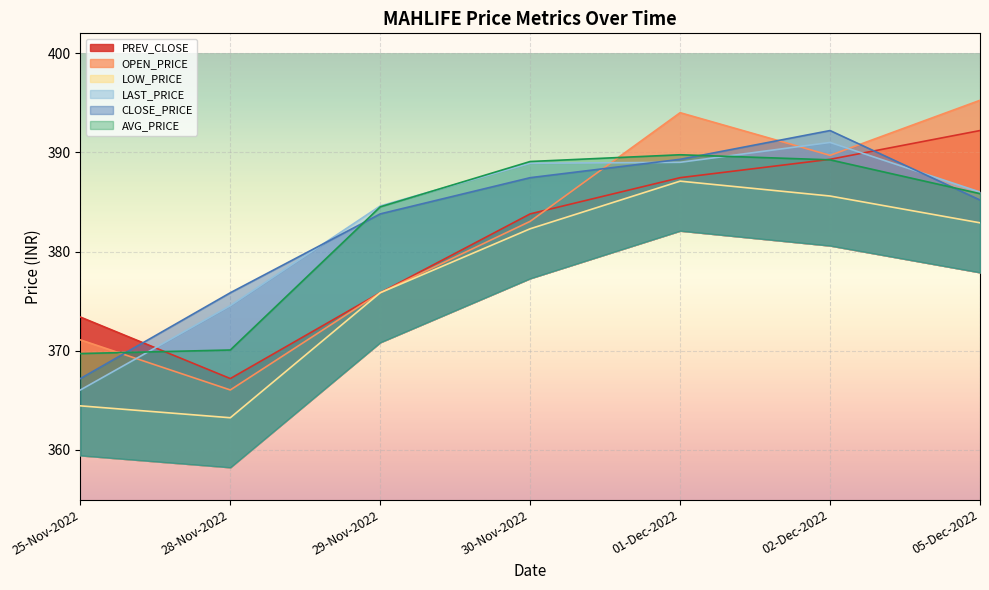

Which series has the widest spread of values?

OPEN_PRICE